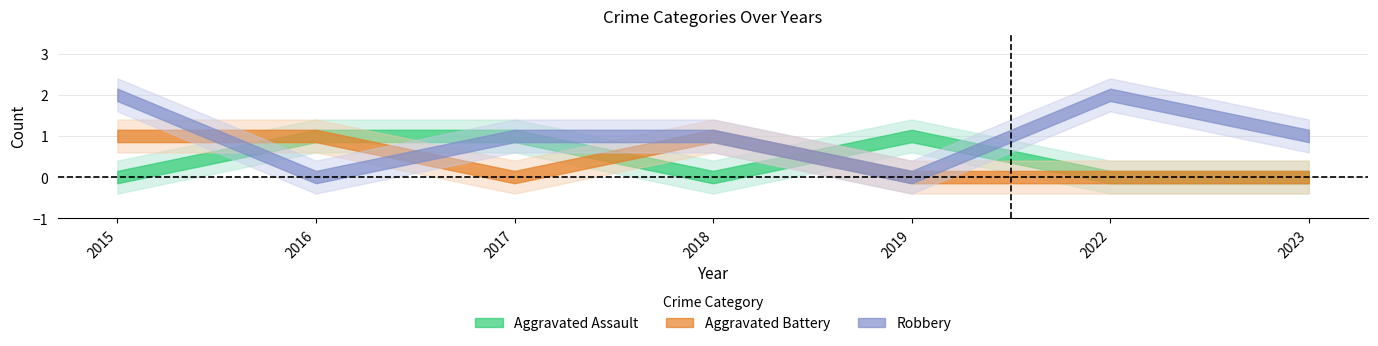

Is it true that Aggravated Battery equals 1 at 2016?

True